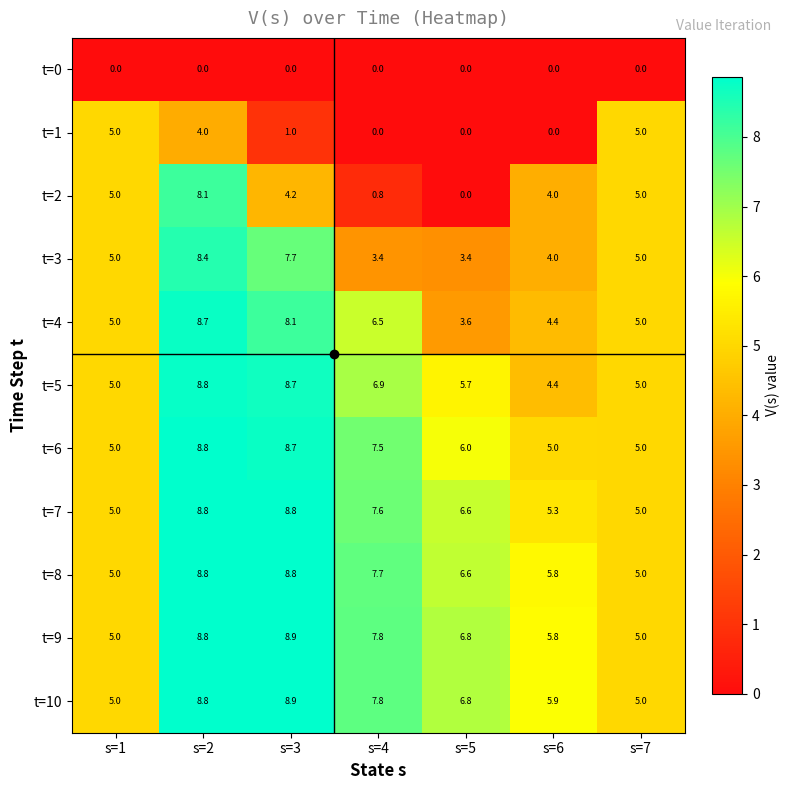

At which category is the sum across all series the highest?

s=2